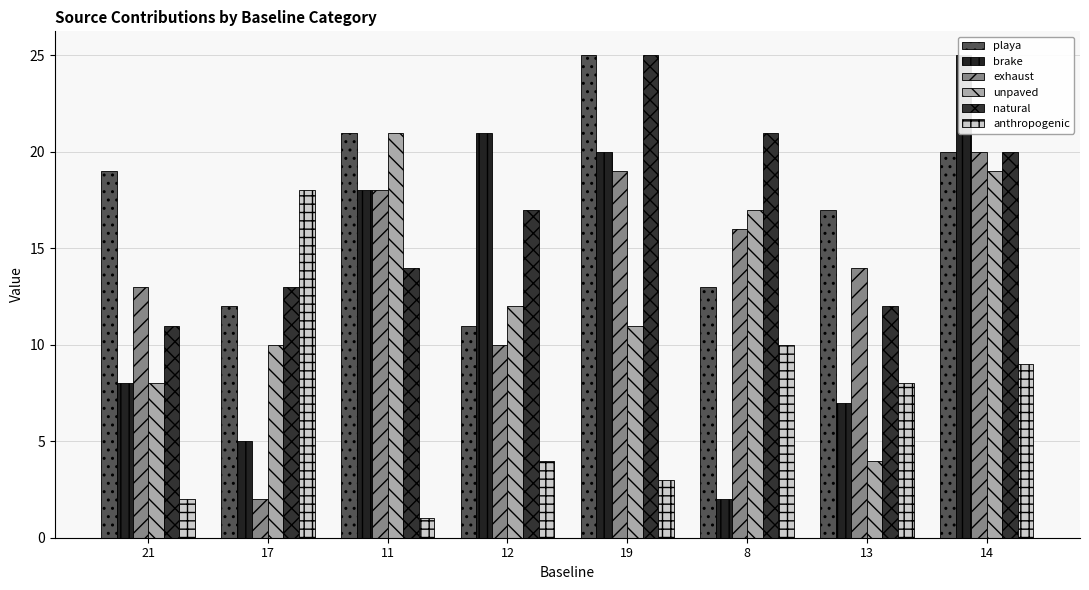

What is the label of the 2nd bar from the left?

17